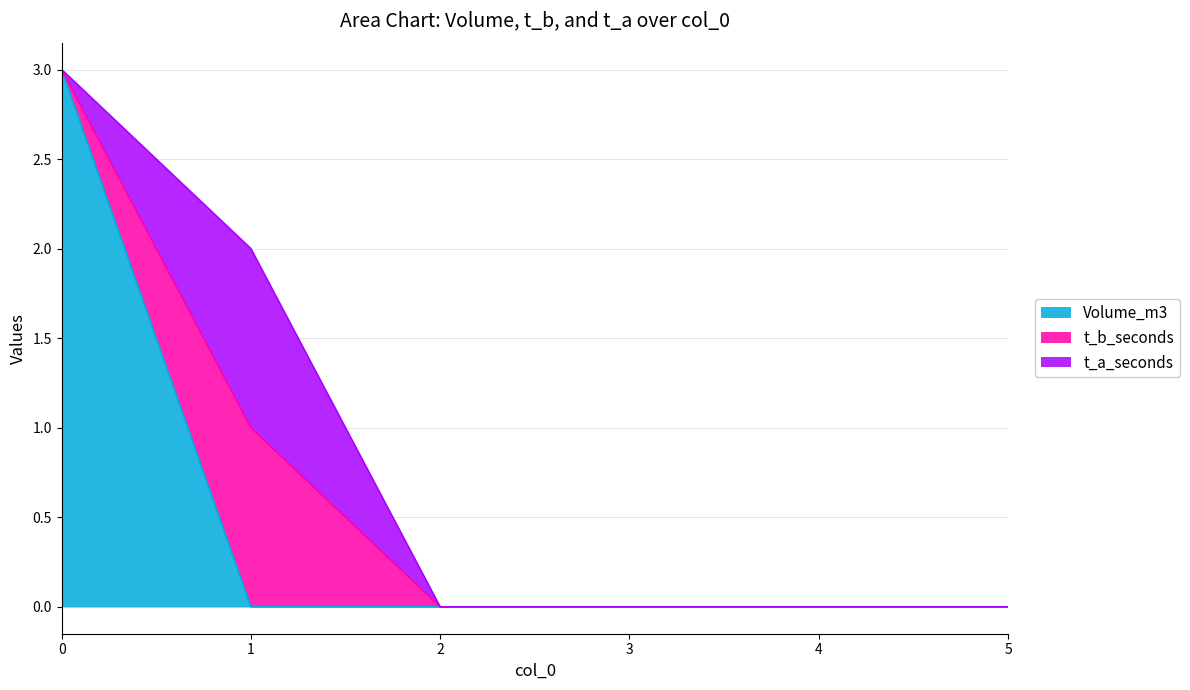

Is it true that Volume_m3 equals 1 at 0?

False